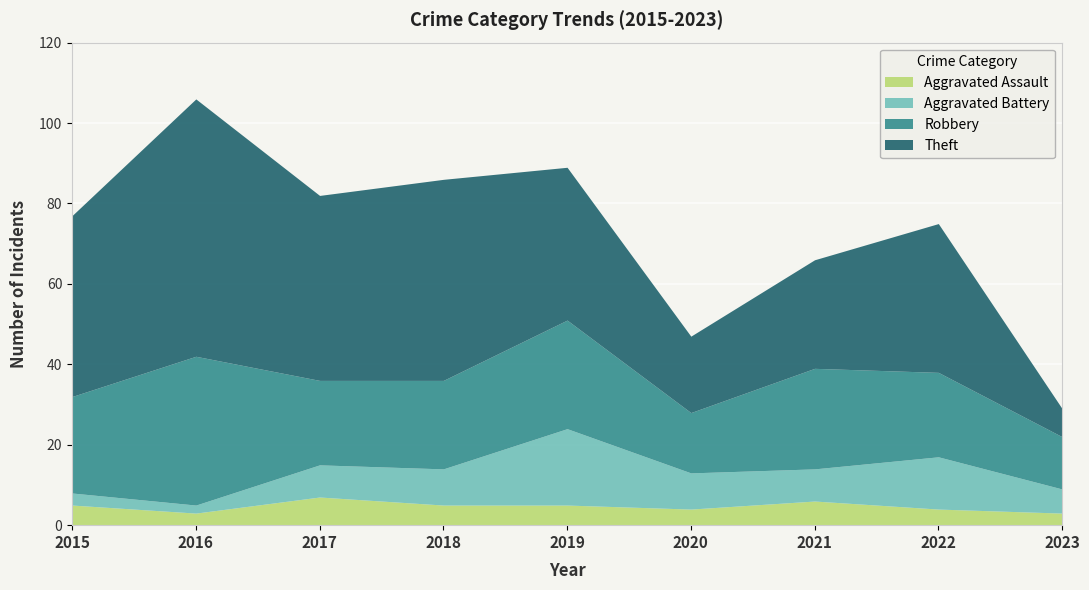

Where is the first local maximum for Aggravated Battery?

2019